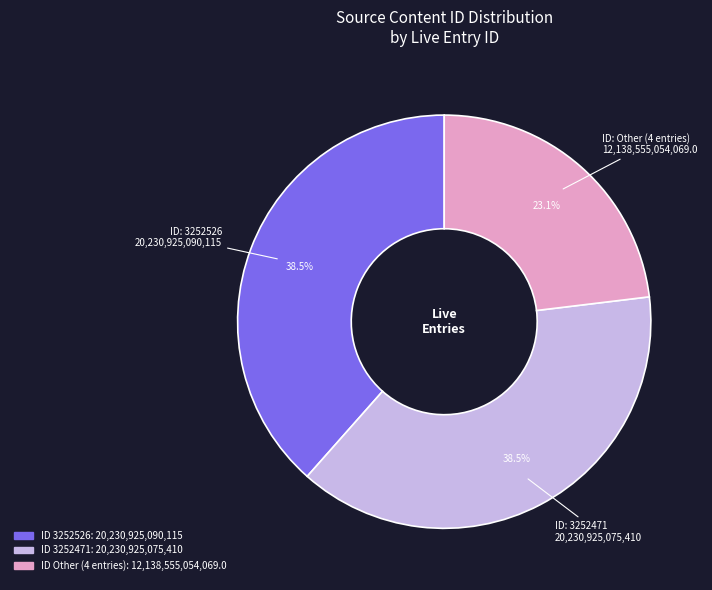

To the nearest percent, what is the difference between the largest and smallest slice percentages?

15%